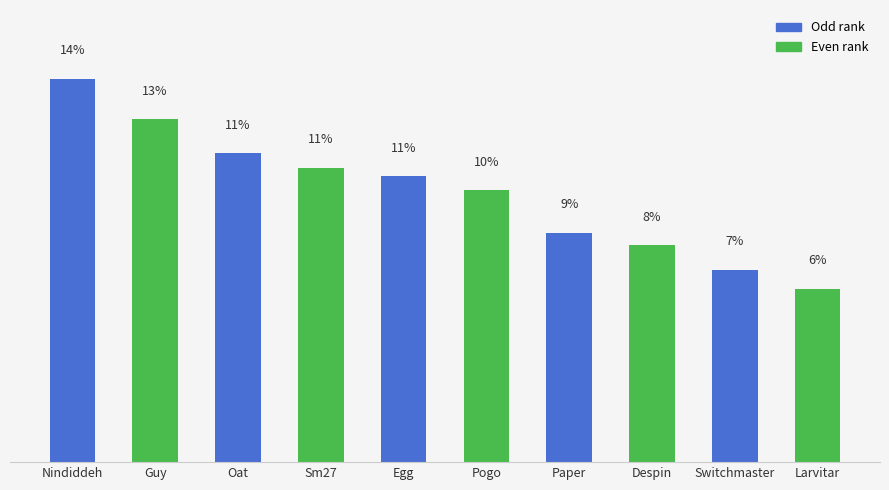

Approximately how many times larger is the value at Guy compared to Nindiddeh?

0.9